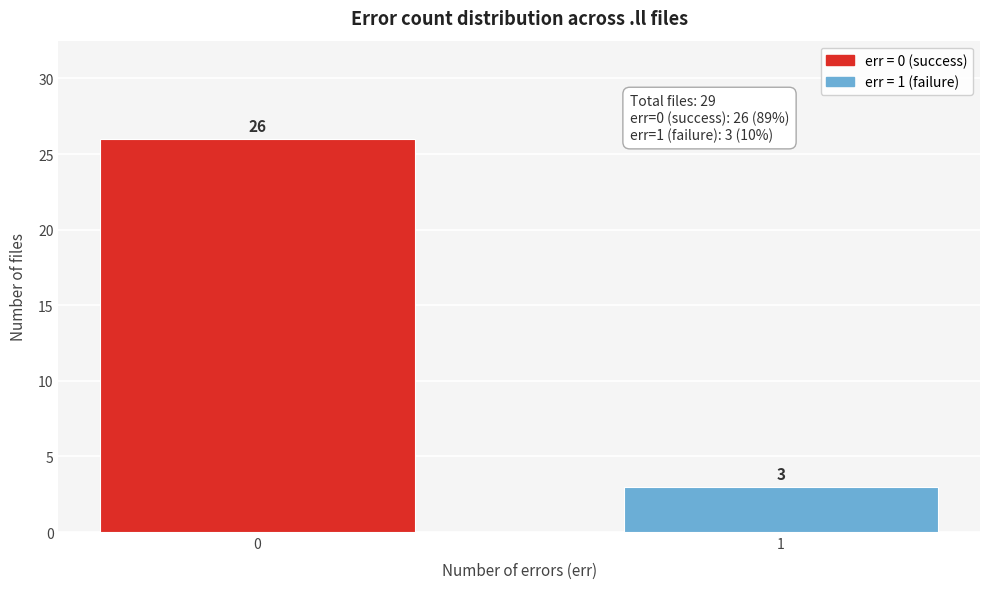

Reading left to right, transcribe all the data shown in this chart.

26	3